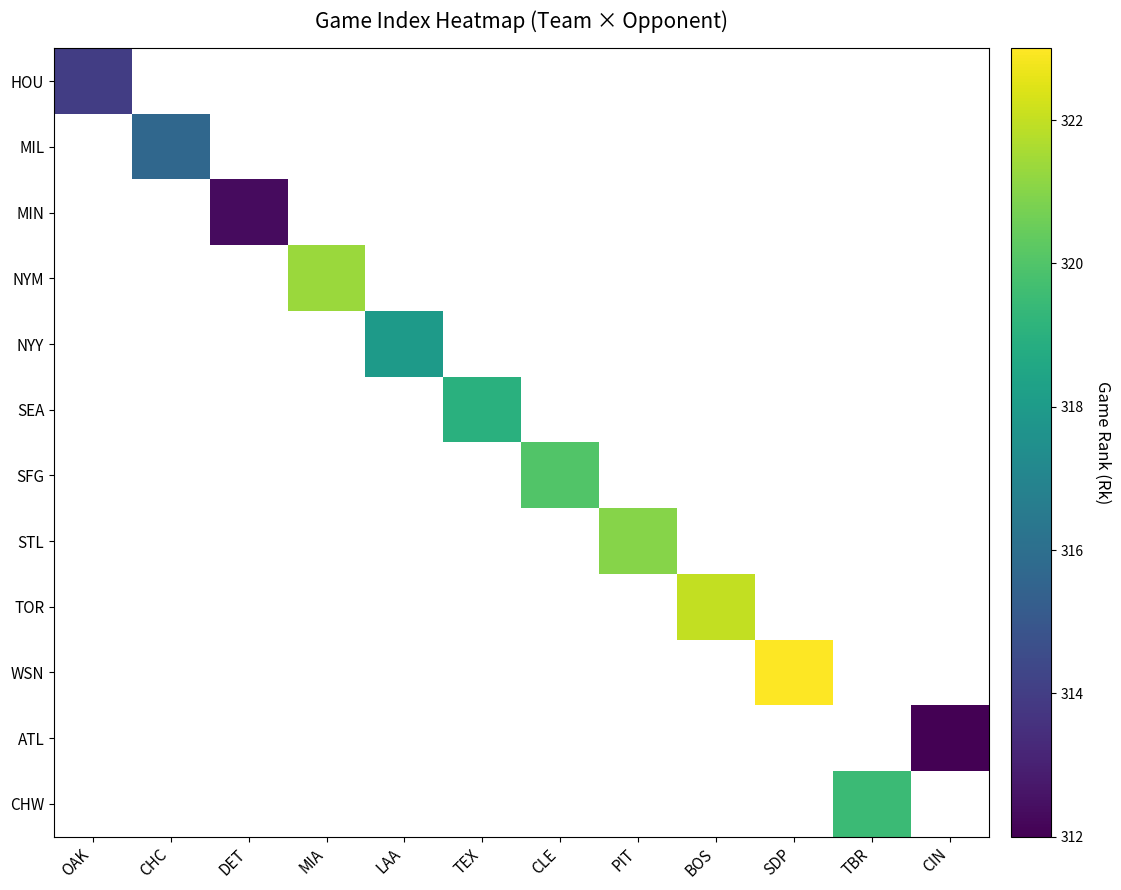

Which series has the largest range (max minus min)?

HOU